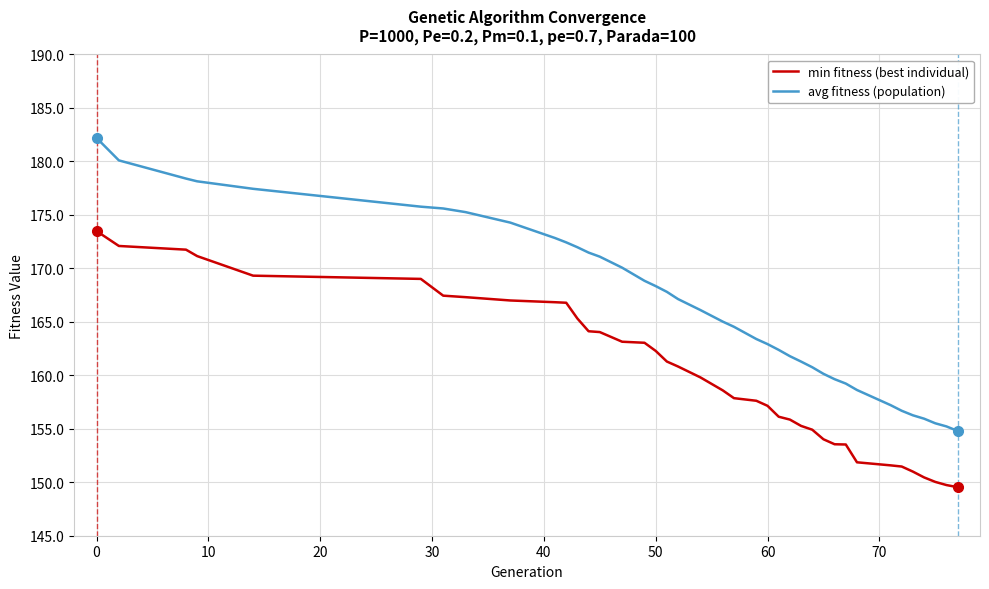

List the series in order of their overall mean, lowest first.

min fitness (best individual), avg fitness (population)